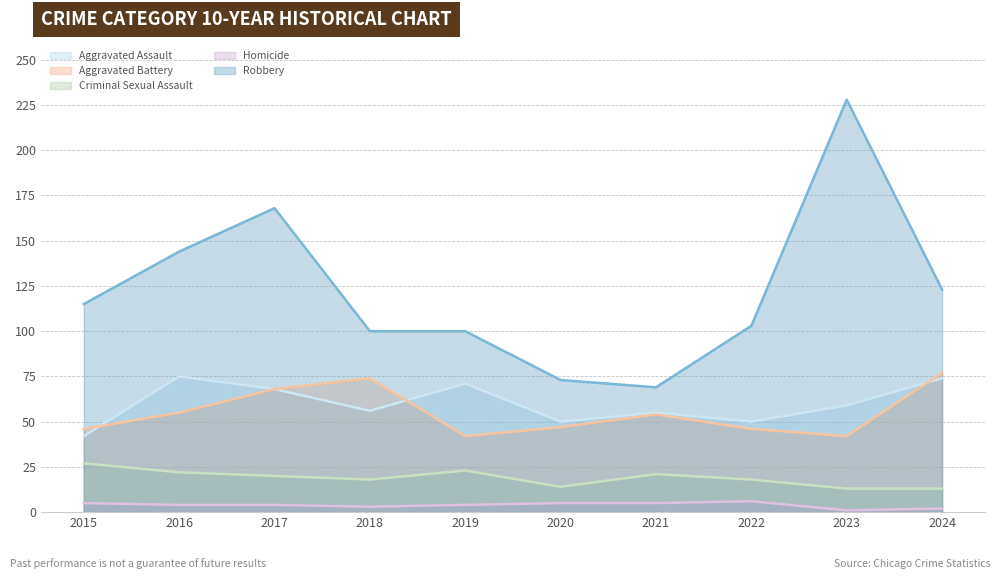

Which series changed the most between 2019 and 2023?

Robbery